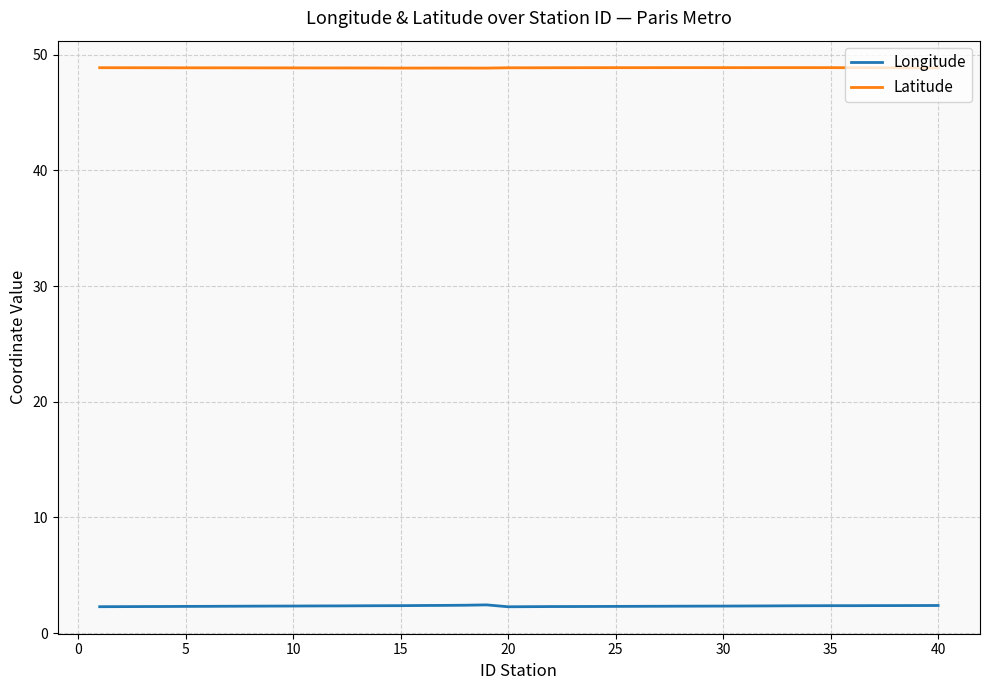

Which series has the widest spread of values?

Longitude